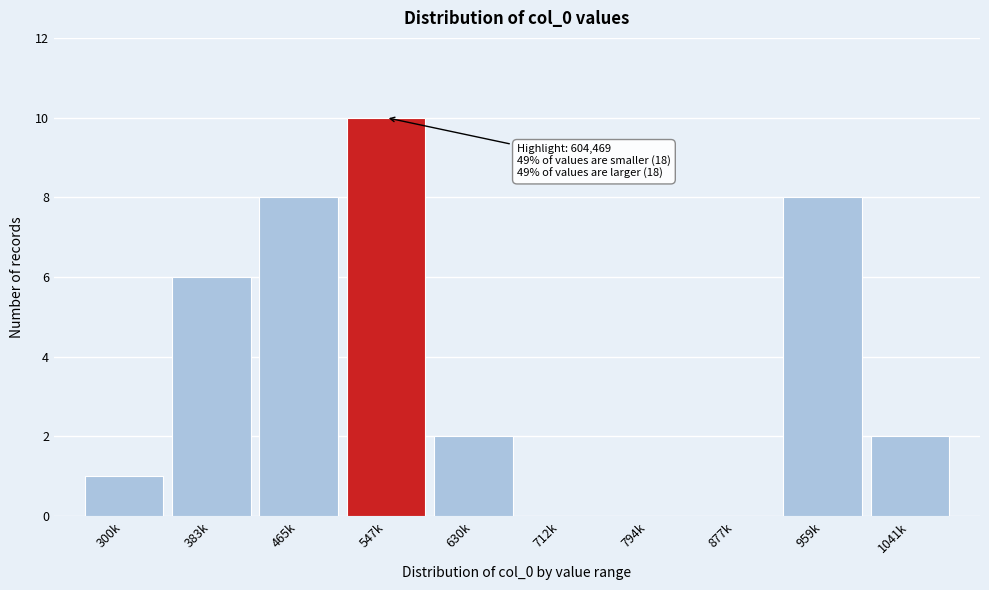

Reading left to right, extract all data points from this chart.

300k=1	383k=6	465k=8	547k=10	630k=2	712k=0	794k=0	877k=0	959k=8	1041k=2